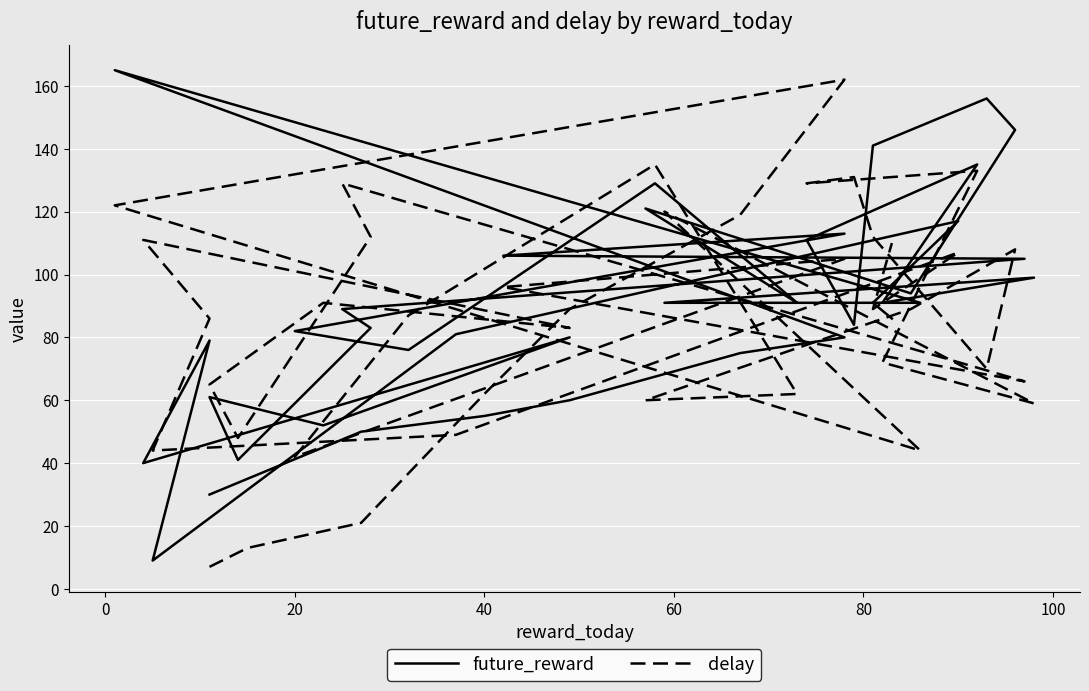

What is the average value of the future_reward series?

88